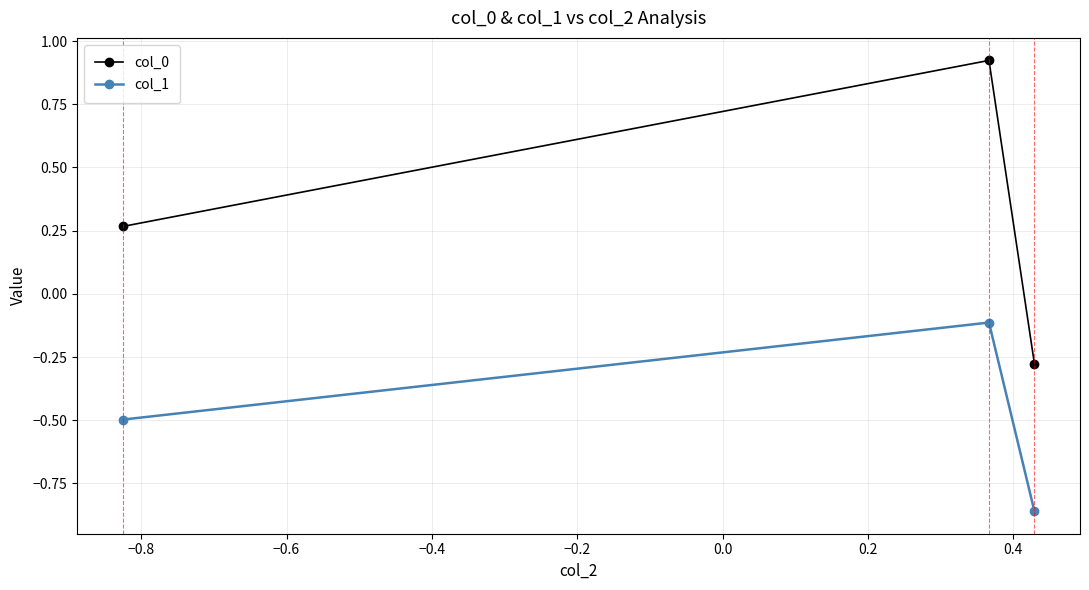

Which series has the largest total across all categories?

col_0